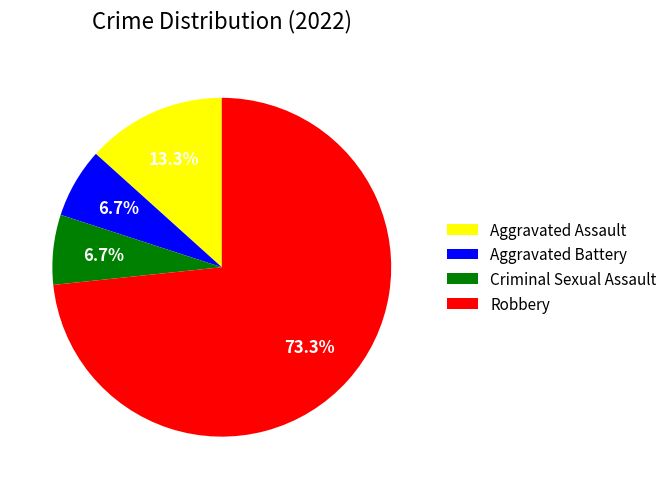

Approximately how many times larger is the value at Criminal Sexual Assault compared to Aggravated Battery?

1.0